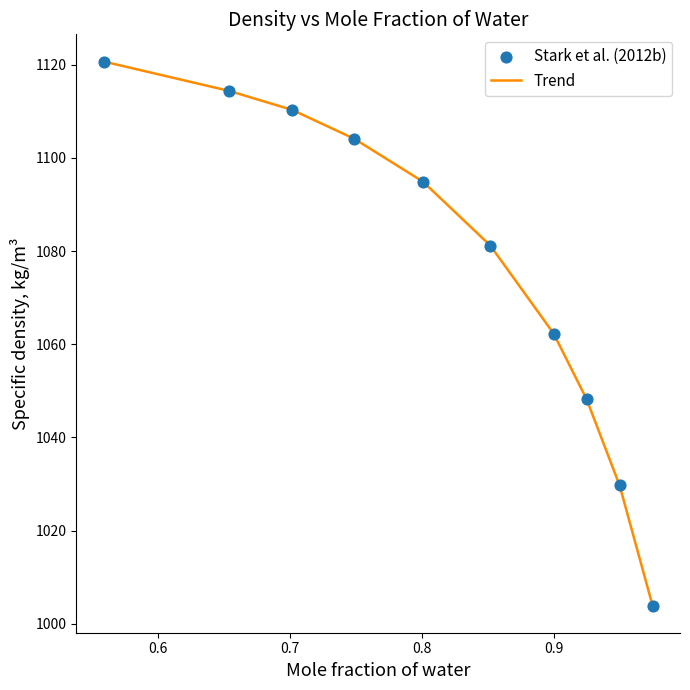

What is the difference between the maximum and minimum values?

116.8